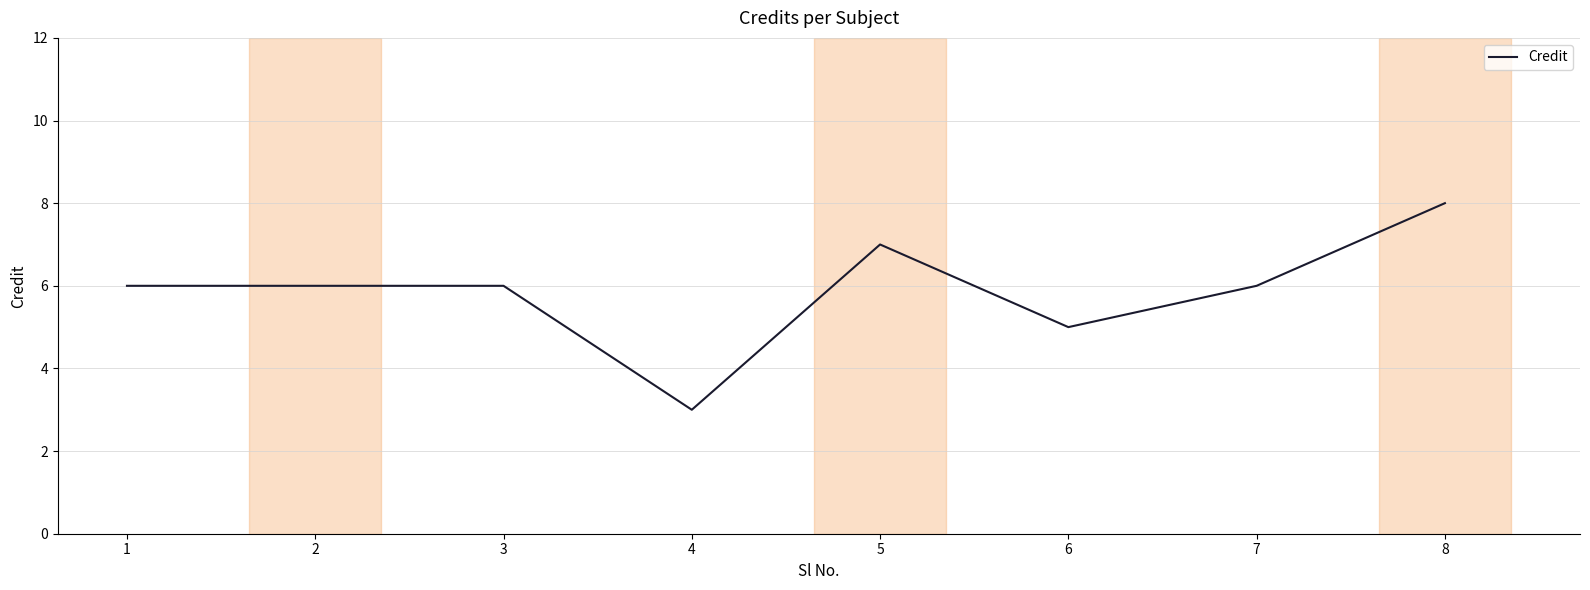

What is the change in value from 4 to 7?

+3